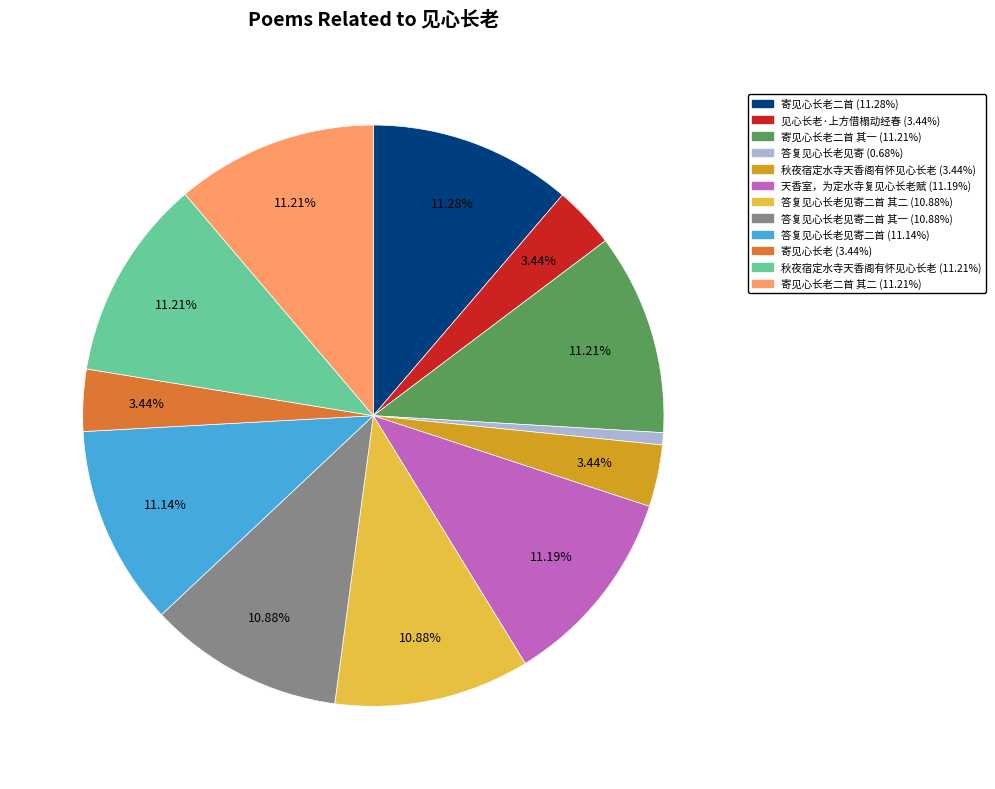

Is there a majority slice in this chart?

No